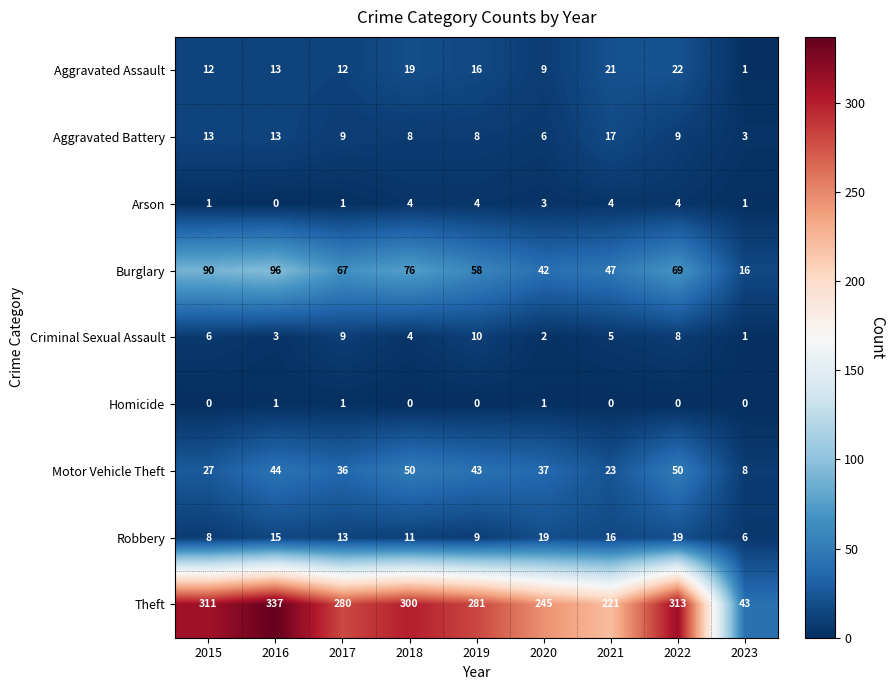

Which series has the largest total across all categories?

Theft